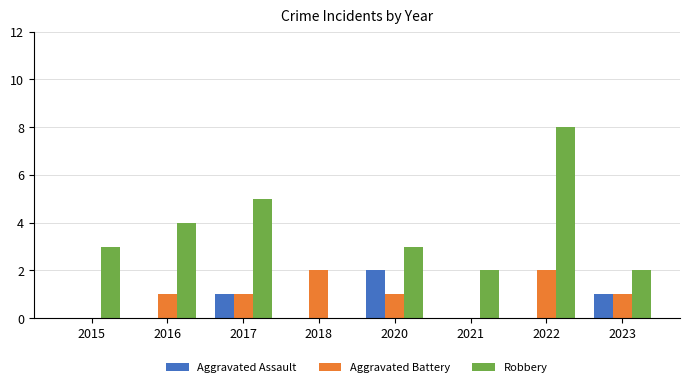

Is it true that Aggravated Assault equals 1 at 2017?

True